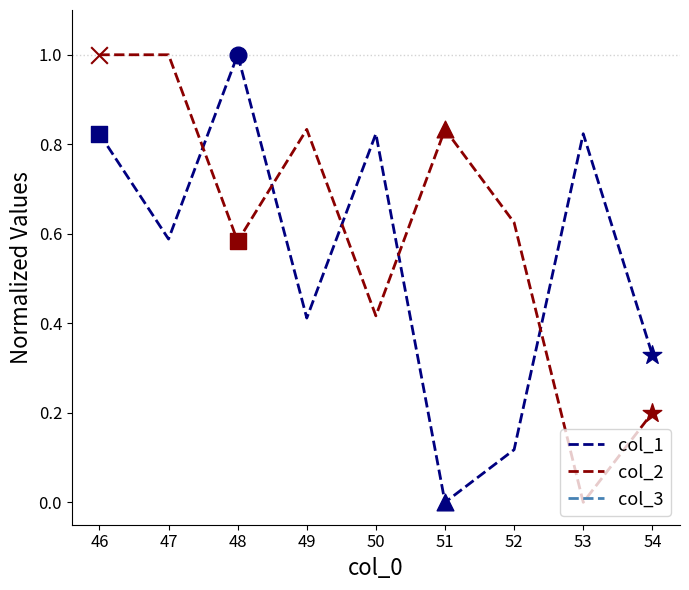

Is the value of col_1 at 52 greater than the value of col_2 at 50?

No